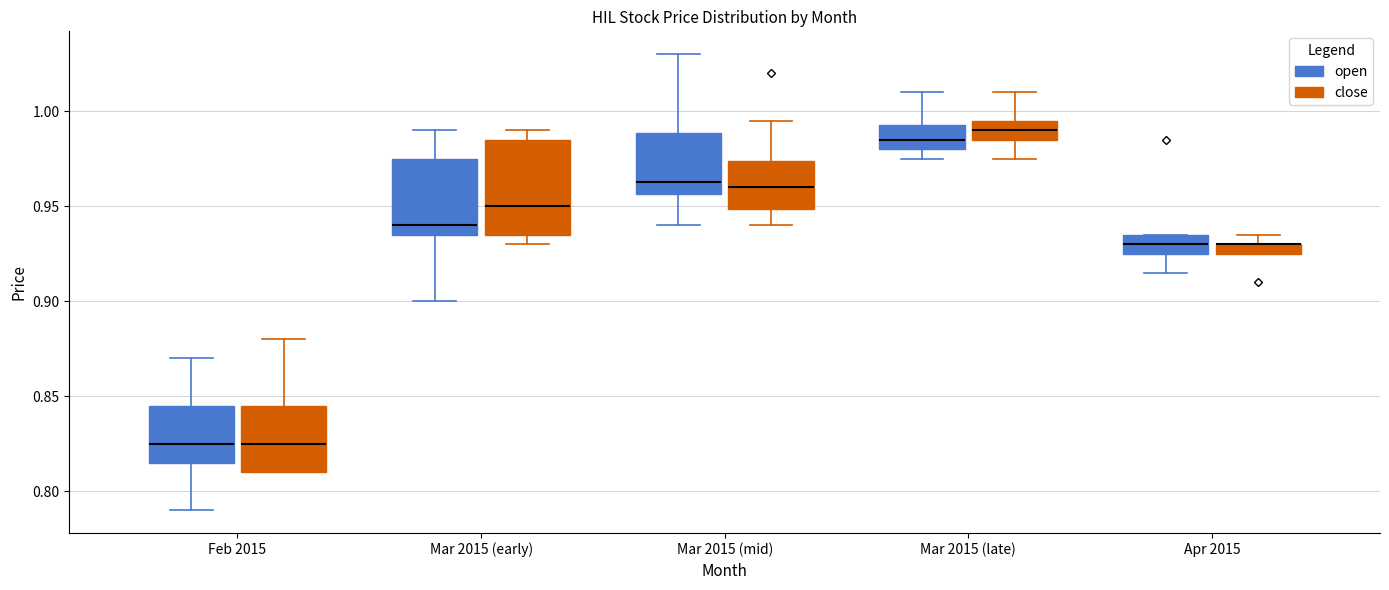

Comparing the boxes themselves (not the whiskers), which one is the tallest?

Mar 2015 (early) (close)